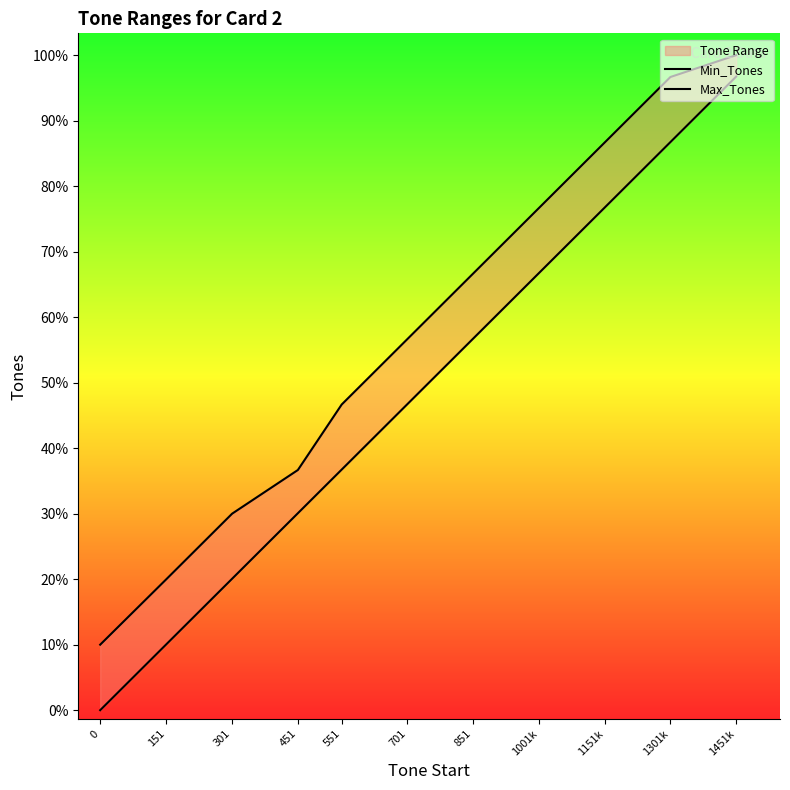

Which series has the widest spread of values?

Min_Tones